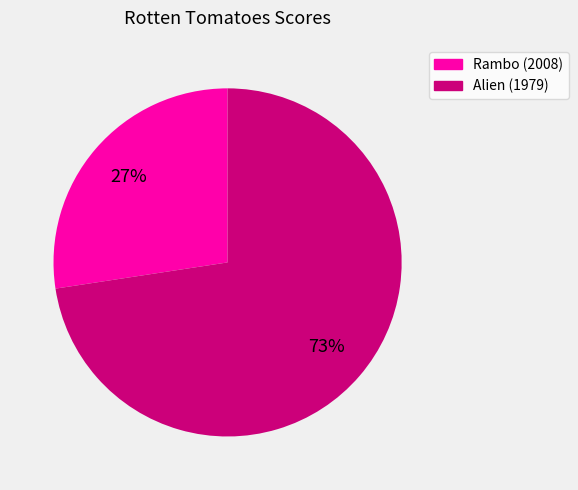

Do Rambo (2008) and Alien (1979) together represent more than half of the pie?

Yes